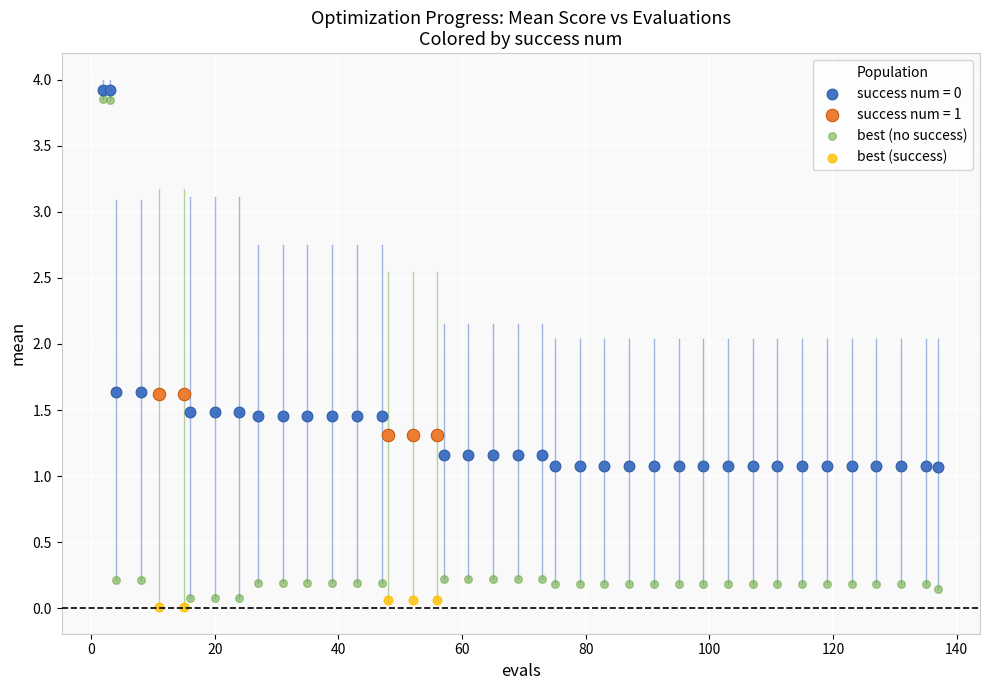

Which series has the widest spread of Y values?

best (no success)